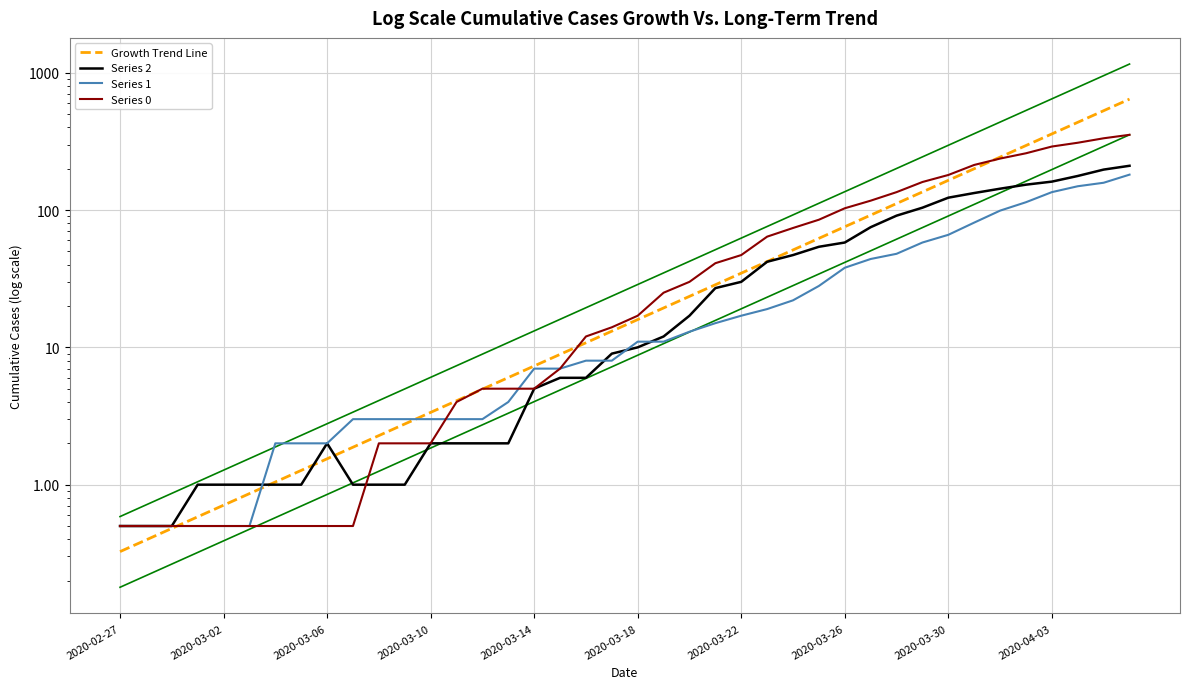

True or false: Growth Trend Line and Series 1 cross at least once.

True